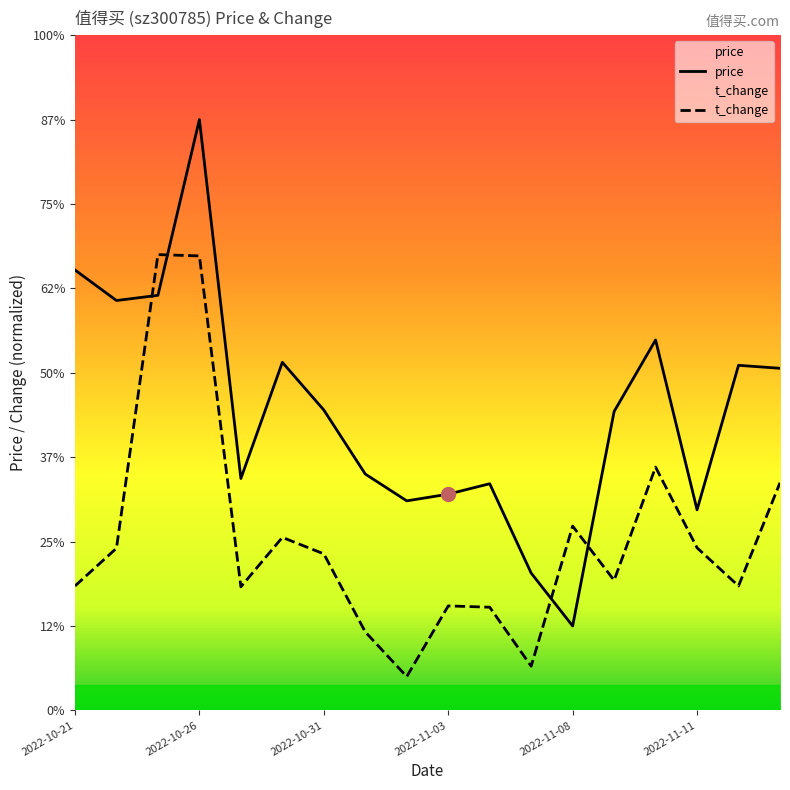

Between which two adjacent categories do price and t_change first intersect?

2022-10-24 and 2022-10-25